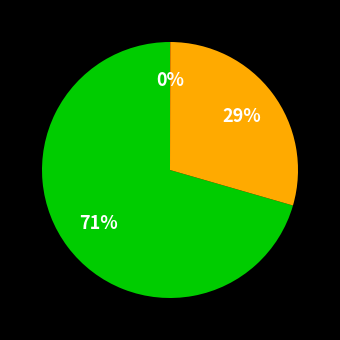

Is there a majority slice in this chart?

Yes